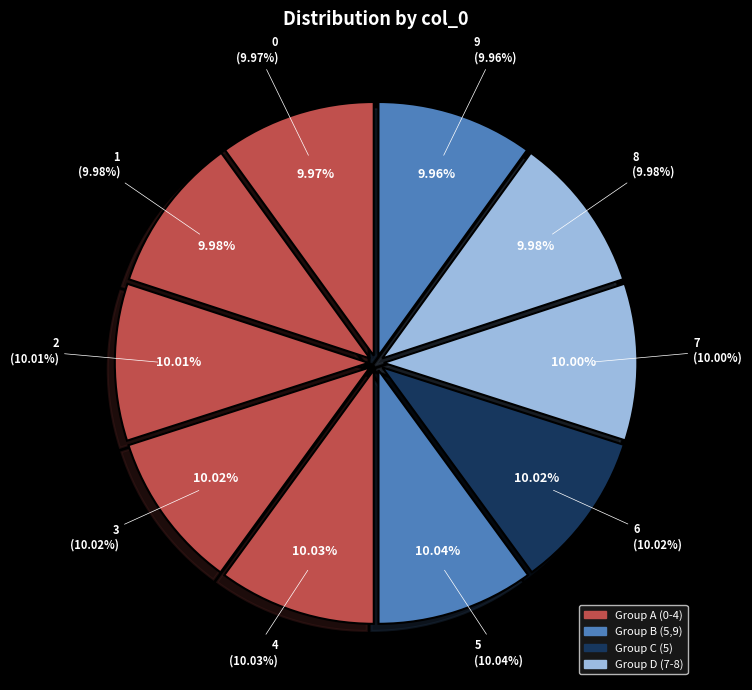

What portion of the pie excludes 5?

90.0%